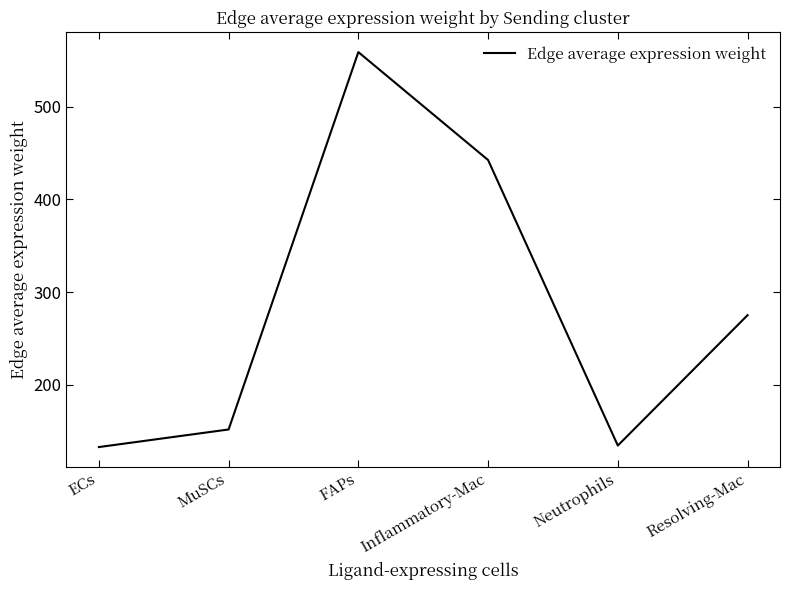

Count the number of data series in this chart.

1